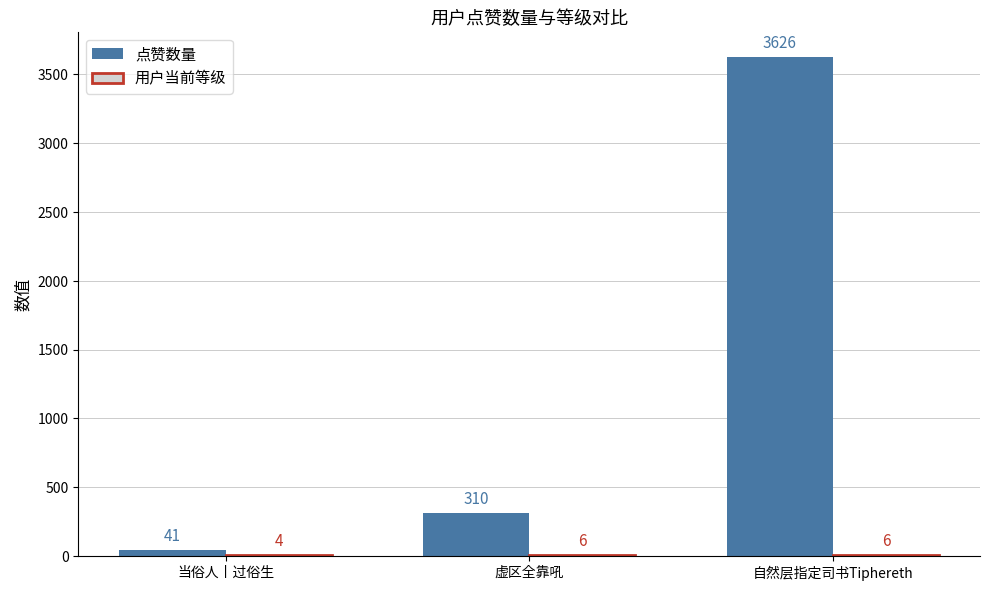

True or false: 点赞数量 has a value of 41 at 当俗人丨过俗生.

True